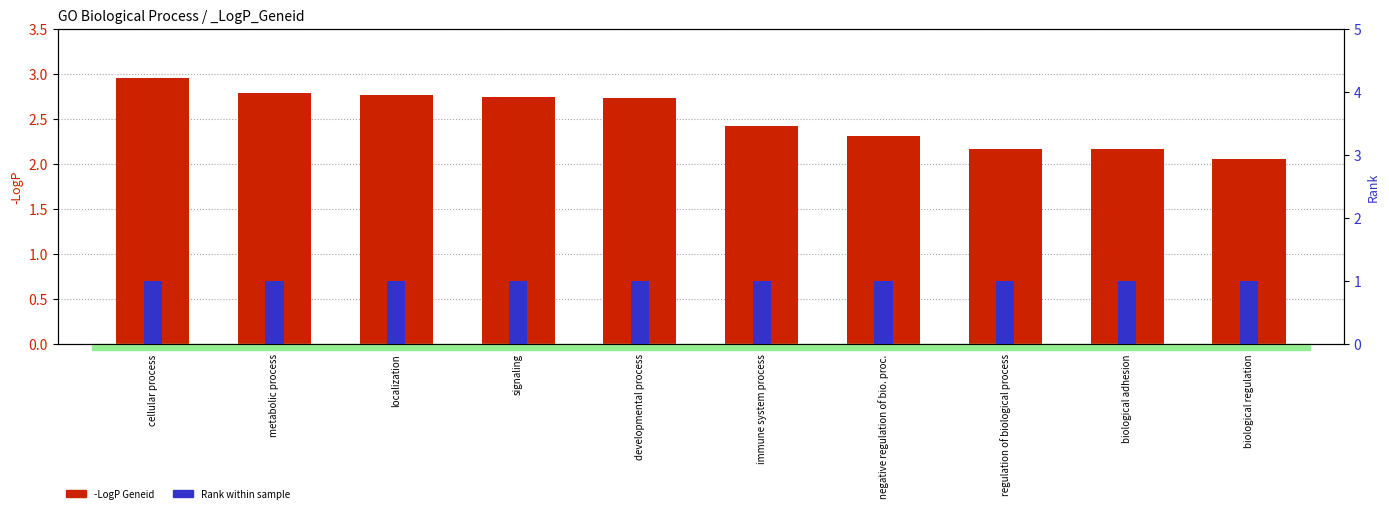

What is the difference between the maximum and minimum values?

0.9